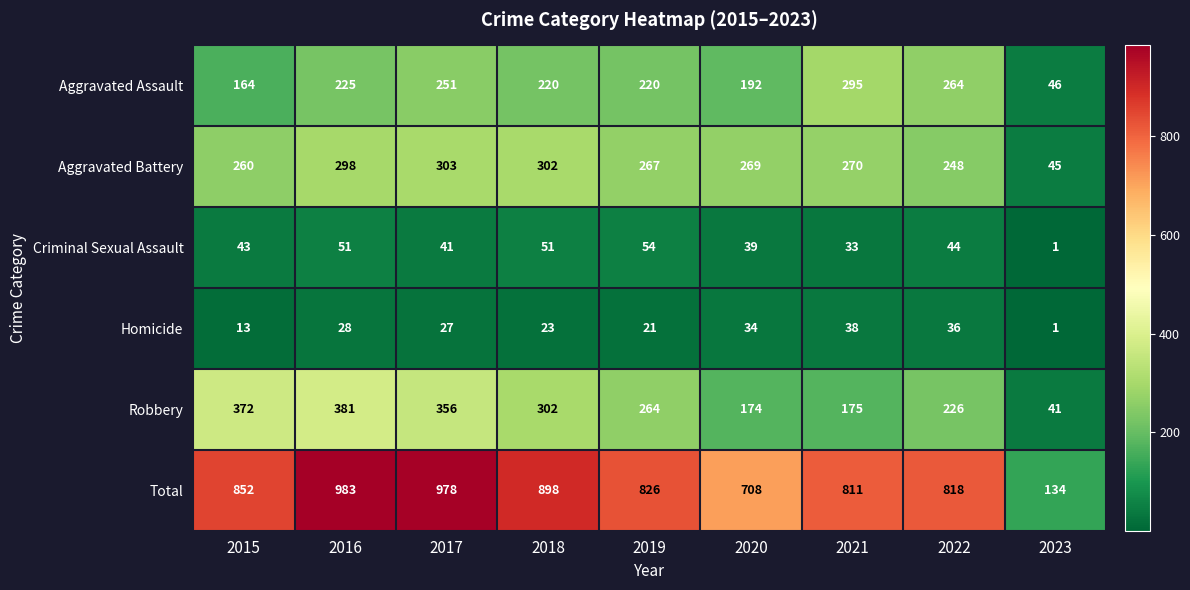

Is it true that Criminal Sexual Assault equals 51 at 2016?

True